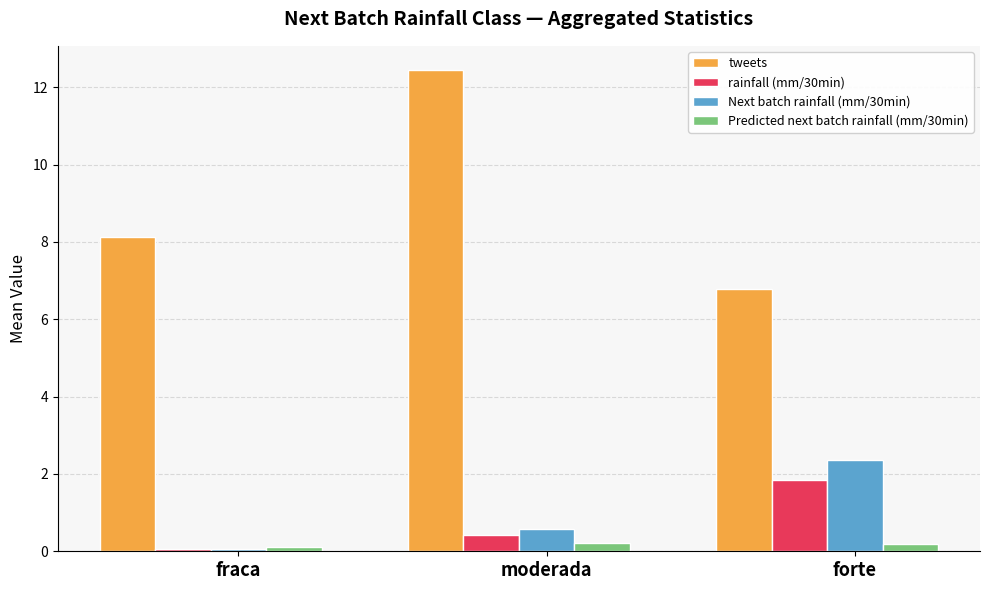

What are all the series names shown in the legend?

tweets, rainfall (mm/30min), Next batch rainfall (mm/30min), Predicted next batch rainfall (mm/30min)